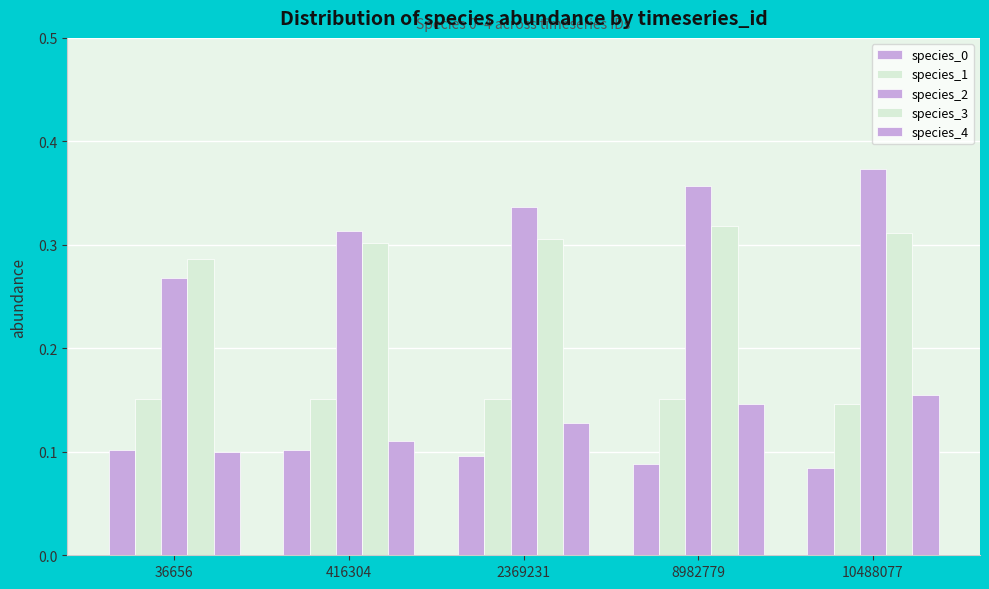

What is the value of the species_2 bar at the 5th from the left?

0.4